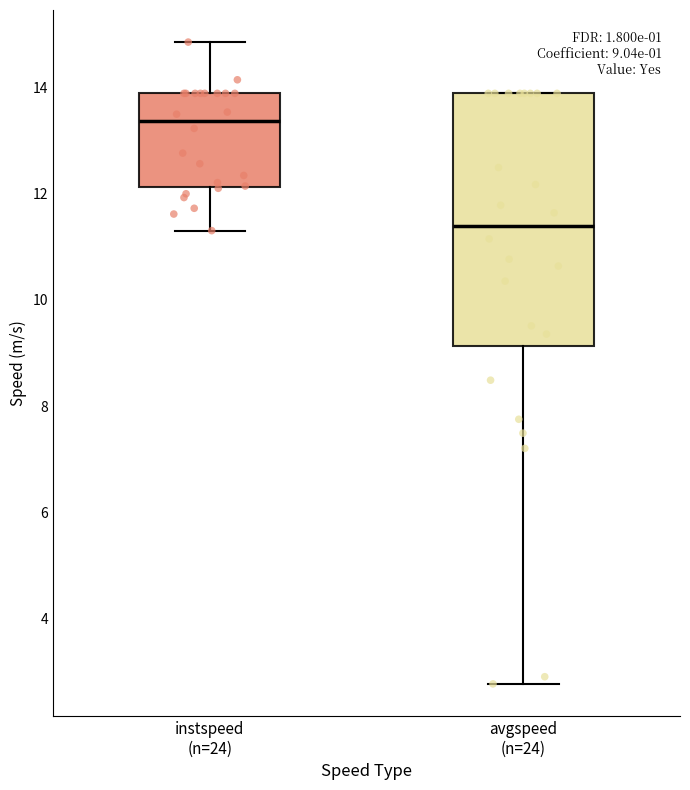

Which box is the tallest, from its lower edge to its upper edge?

avgspeed (n=24)